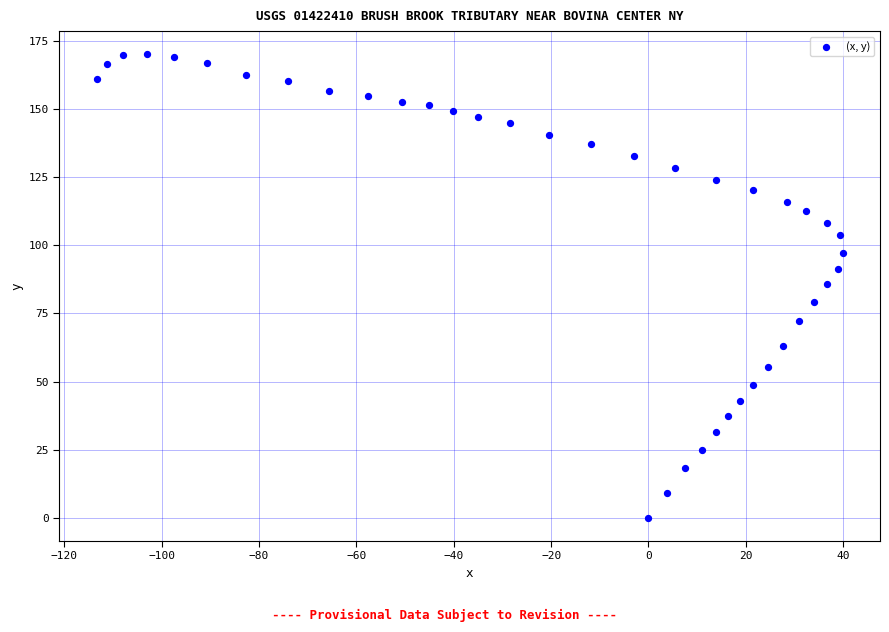

What is the range of X values (max minus min)?

153.3